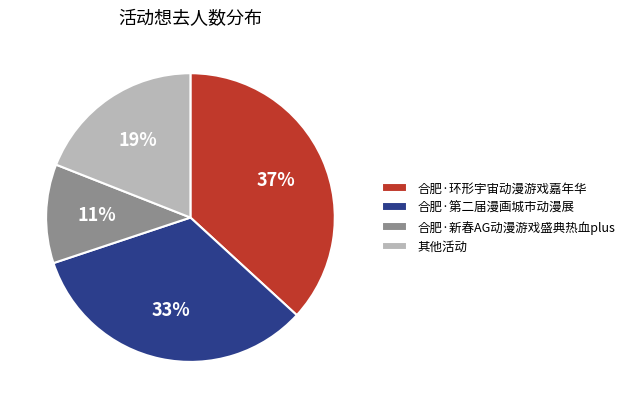

Is it true that 合肥·第二届漫画城市动漫展 is 45% of the pie?

False